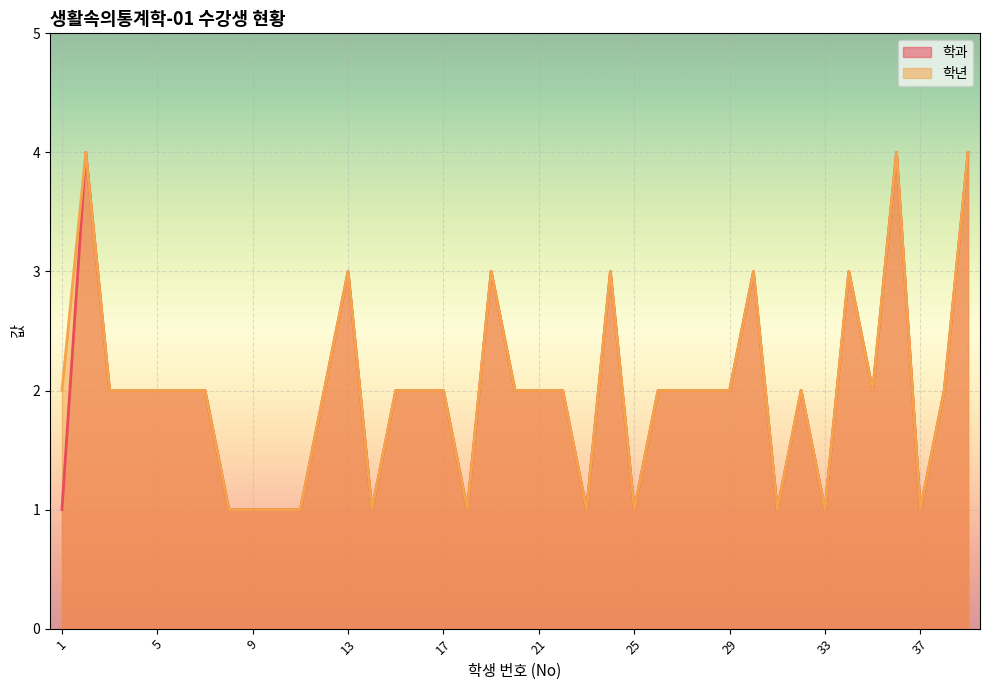

True or false: 학과 and 학년 cross at least once.

False